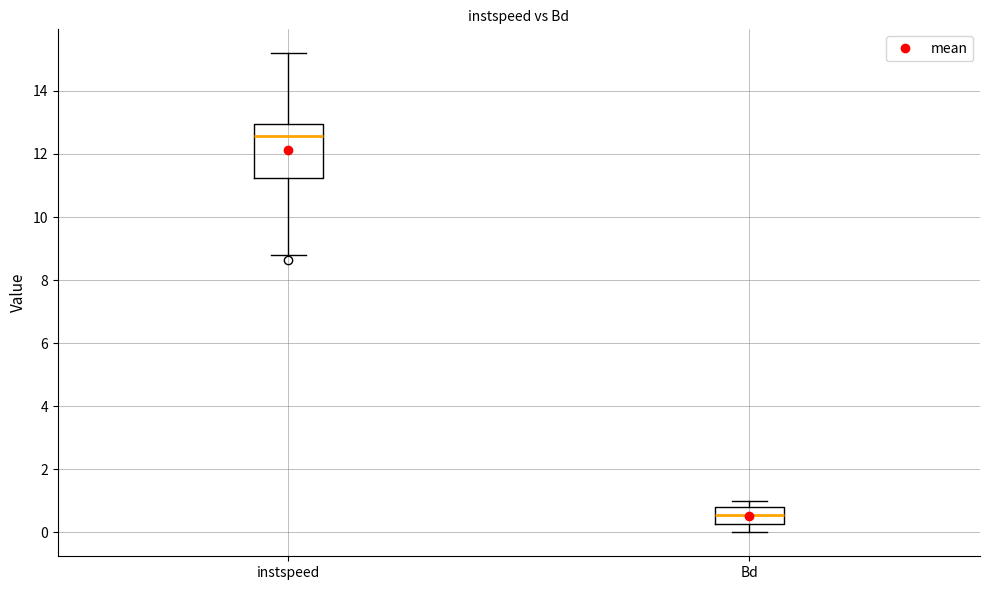

Reading left to right, transcribe this box plot: for each box, give where its median line is, the range the box spans, and where its two whiskers end, as read against the y-axis. The values are not printed on the chart, so give them approximately, as read against the axis.

instspeed: median 12.6, box 11.2 to 13.0, whiskers 8.8 to 15.2
Bd: median 0.6, box 0.2 to 0.8, whiskers 0.0 to 1.0